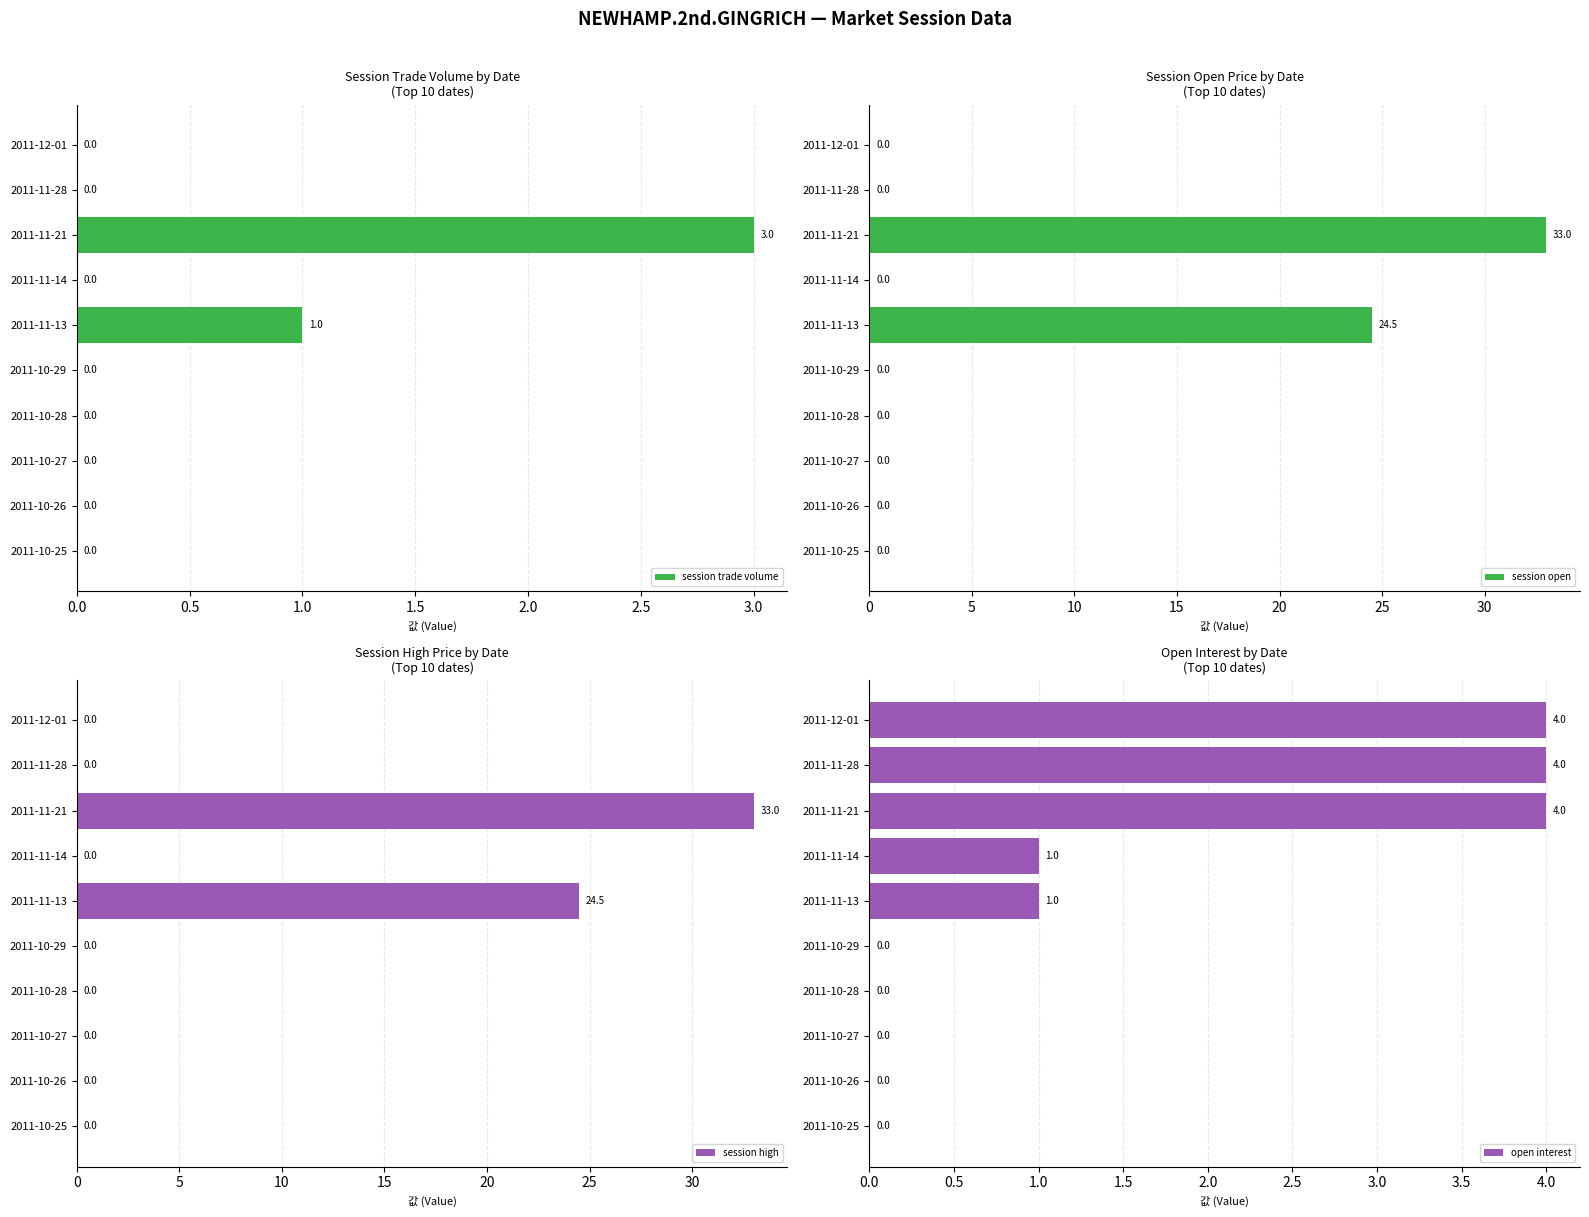

What is the highest value of the session trade volume series?

3